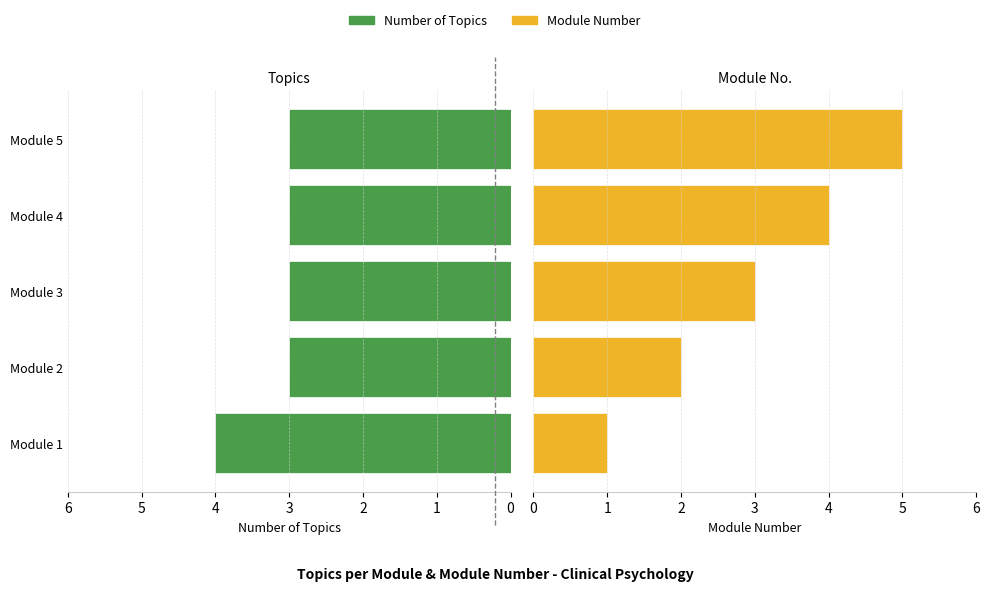

What is the value of the Module Number bar at the 5th from the left?

5